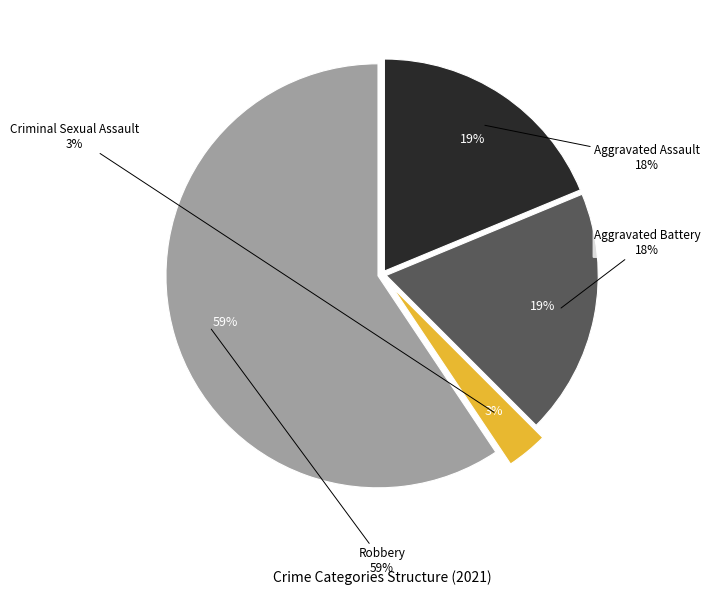

What percentage is NOT represented by Robbery?

40.6%